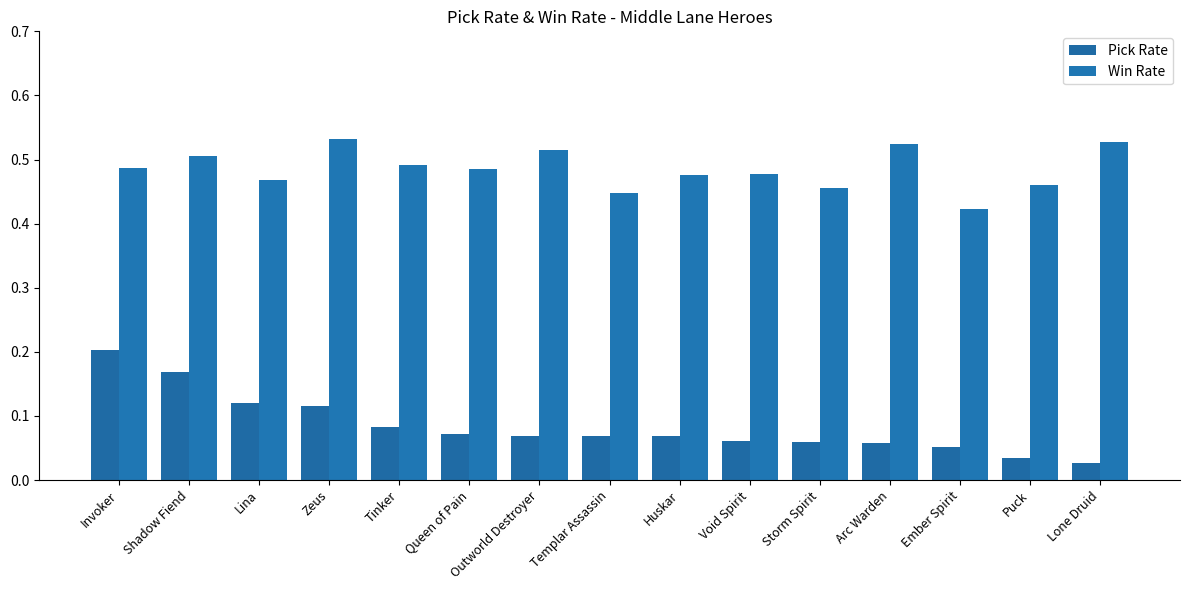

Count the number of categories in the chart.

15